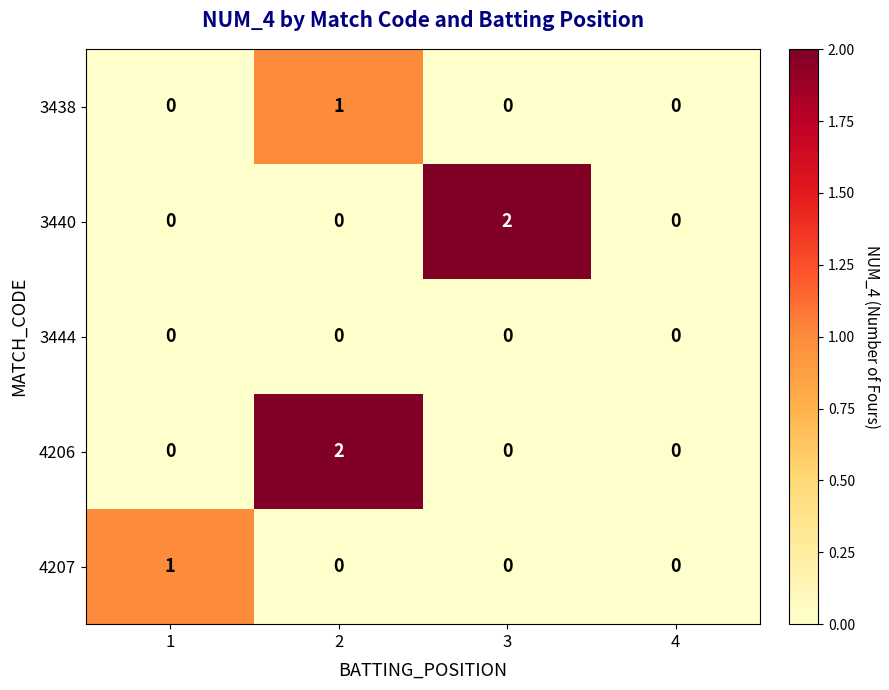

Between 1 and 4, which series saw the biggest shift?

4207